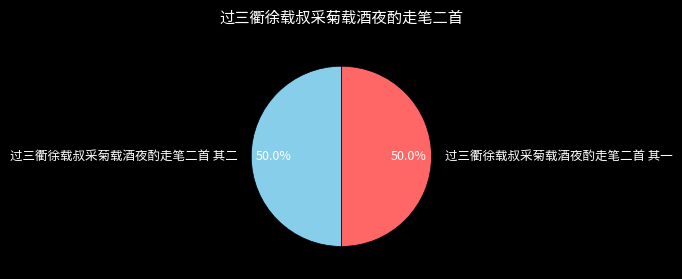

To the nearest percent, what is the average slice percentage?

50%